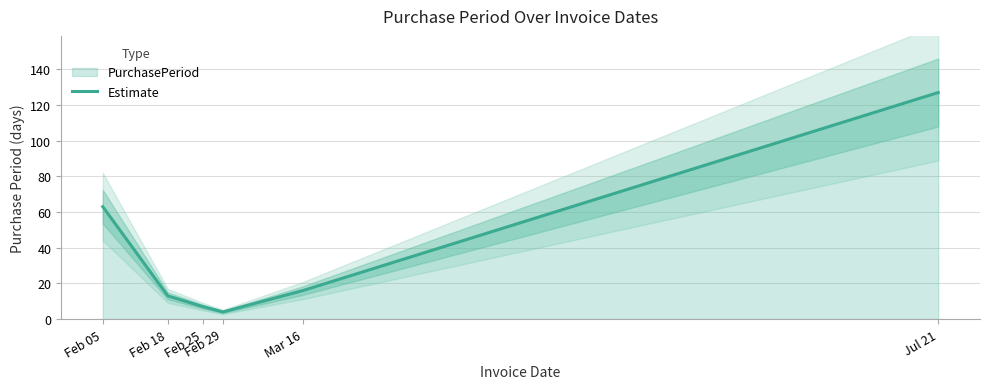

What is the approximate value at Jul 21?

127